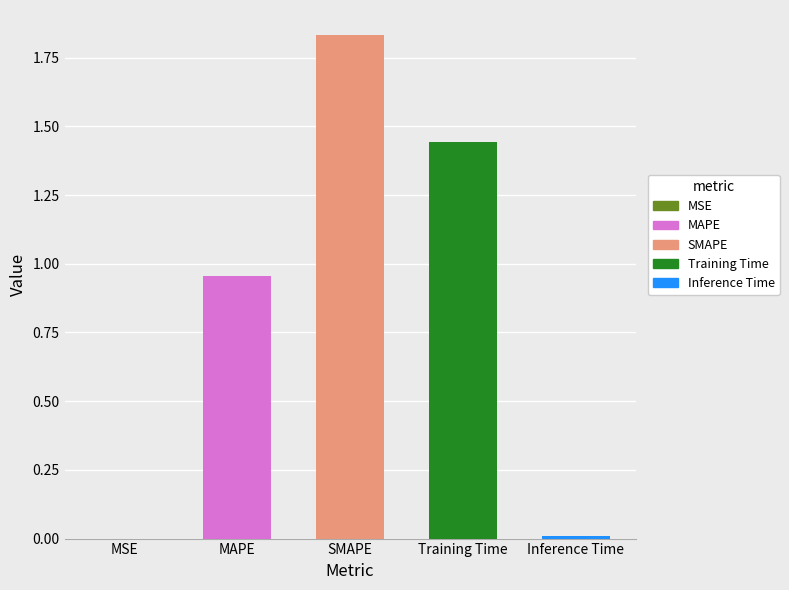

Which label corresponds to the largest value in the chart?

SMAPE